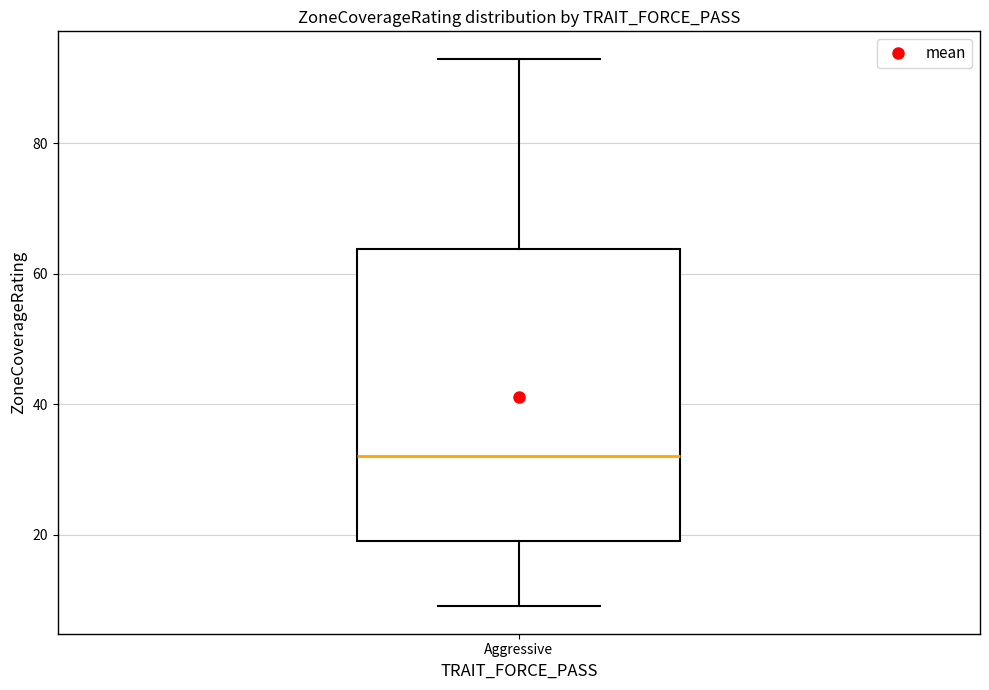

Where is the upper edge of the box for Aggressive on the y-axis? The values are not printed on the chart, so give them approximately, as read against the axis.

64